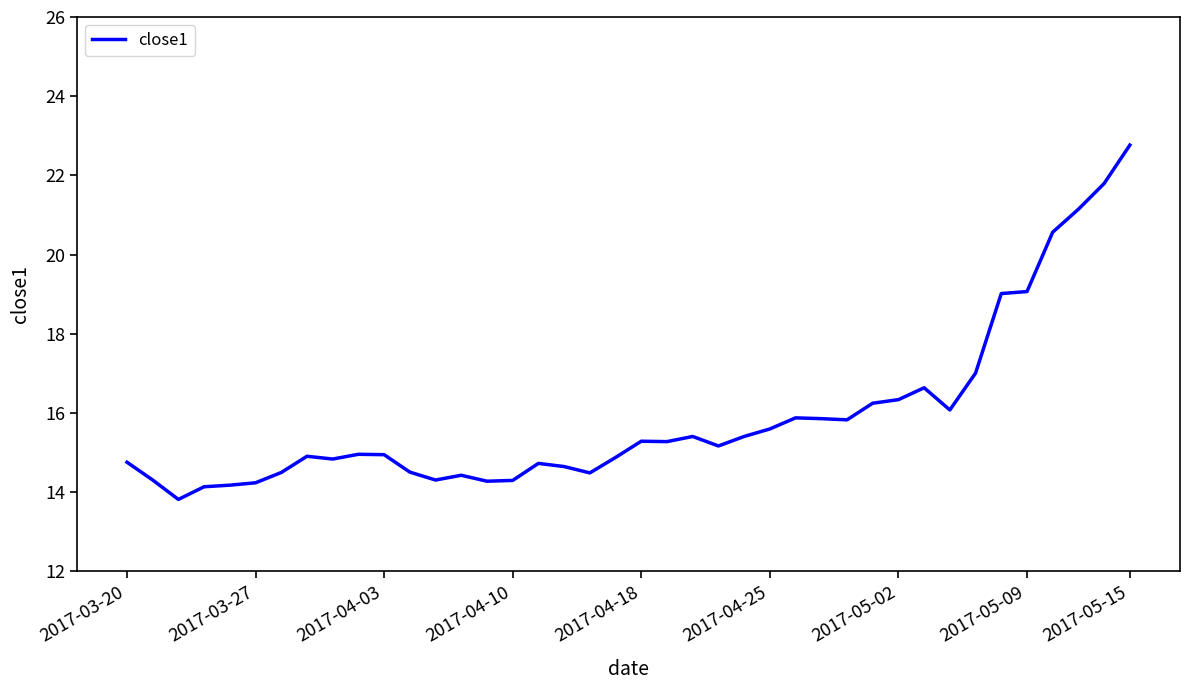

What is the smallest value displayed?

13.8